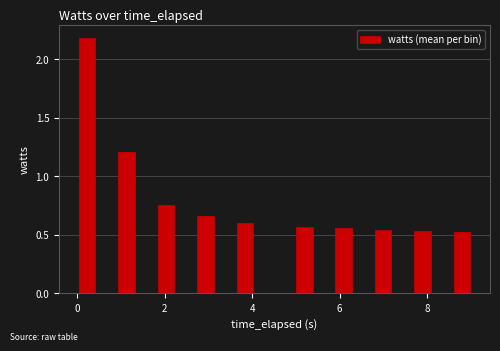

Around what value on the x-axis is the tallest bar? Give the approximate position of its centre, as read against the axis.

0.2